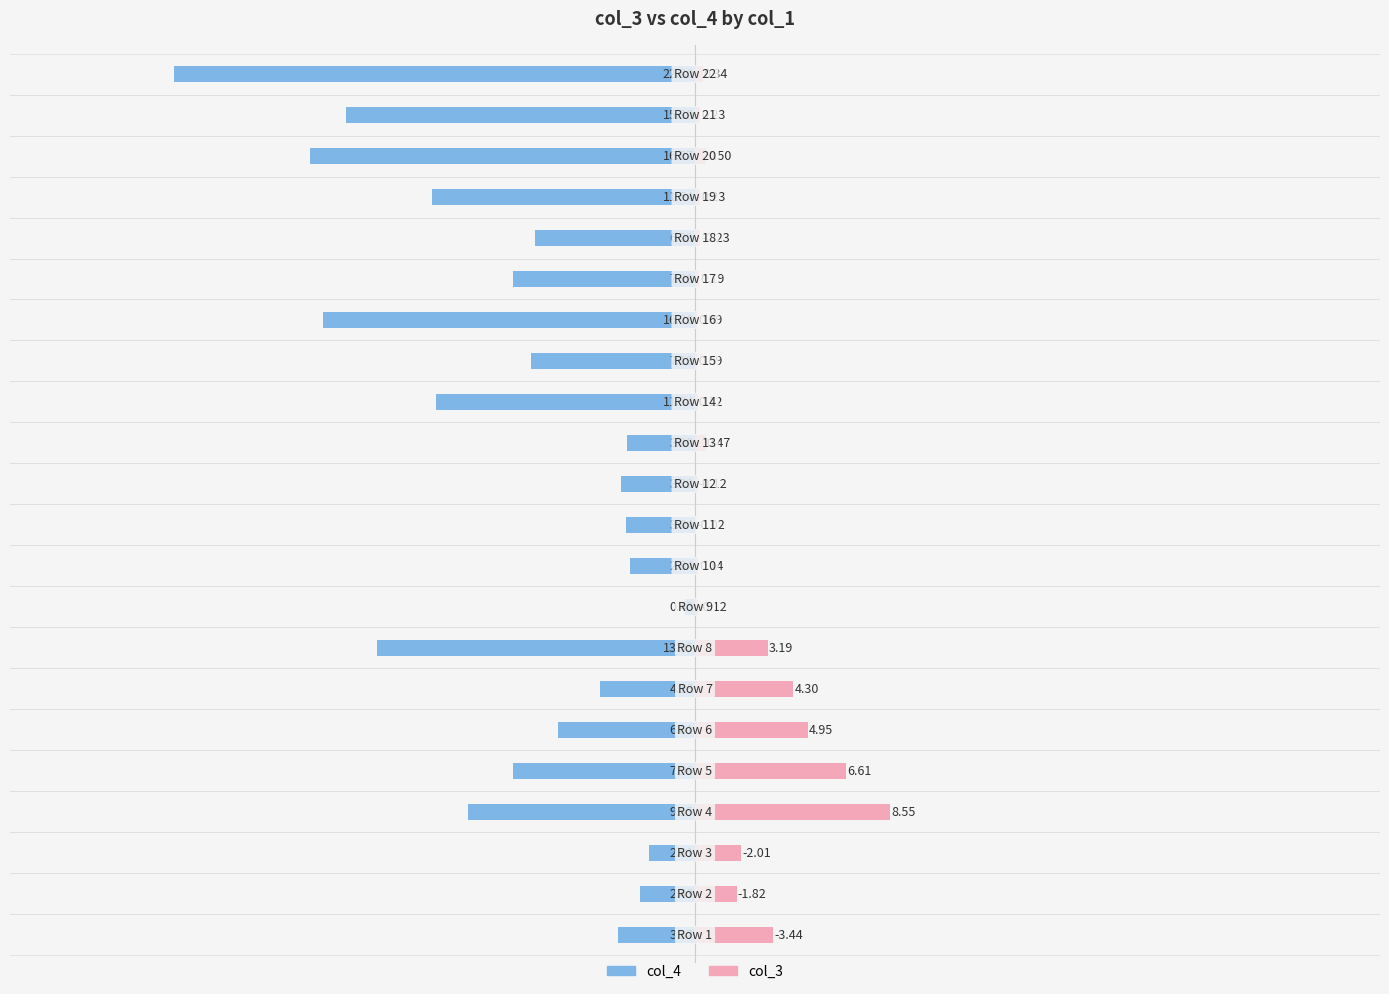

Reading left to right, list all the values displayed in this chart.

col_4: -3.4	-2.4	-2.0	-10.0	-8.0	-6.0	-4.2	-13.9	-0.5	-2.8	-3.0	-3.2	-3.0	-11.3	-7.2	-16.3	-8.0	-7.0	-11.5	-16.9	-15.3	-22.8
col_3: 3.4	1.8	2.0	8.5	6.6	4.9	4.3	3.2	0.1	0.1	0.0	0.1	0.5	0.1	0.1	0.1	0.2	0.2	0.2	0.5	0.2	0.3